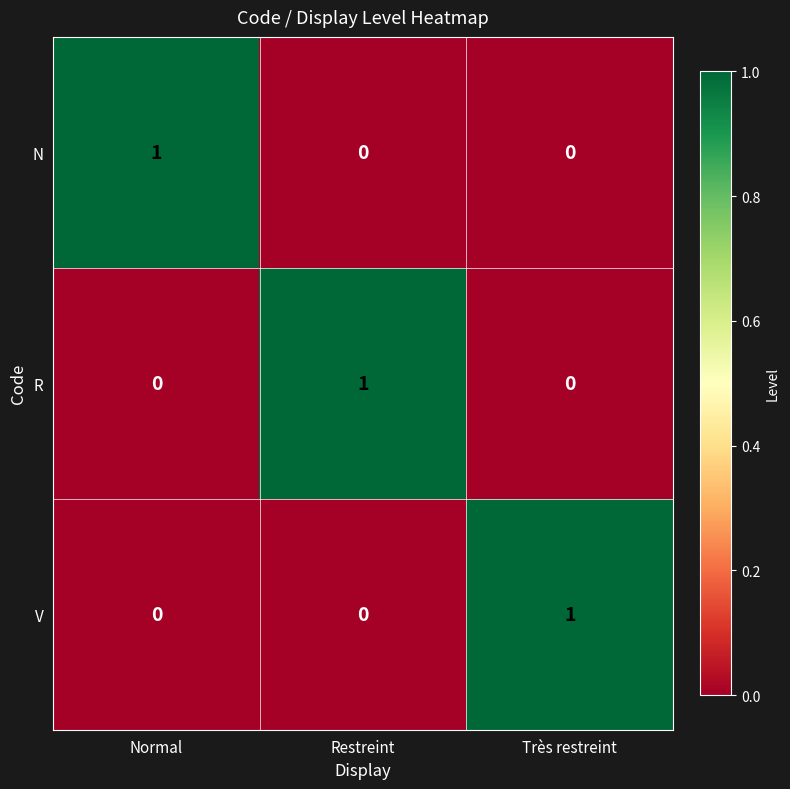

True or false: V has a value of 0 at Normal.

True